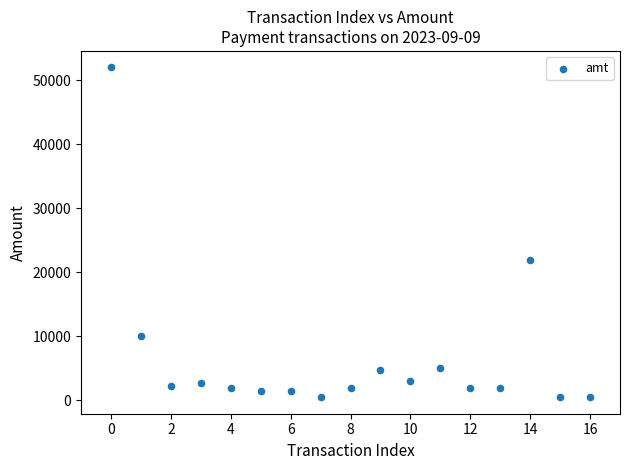

What Y value in the scatter plot is closest to 26249?

21998.0